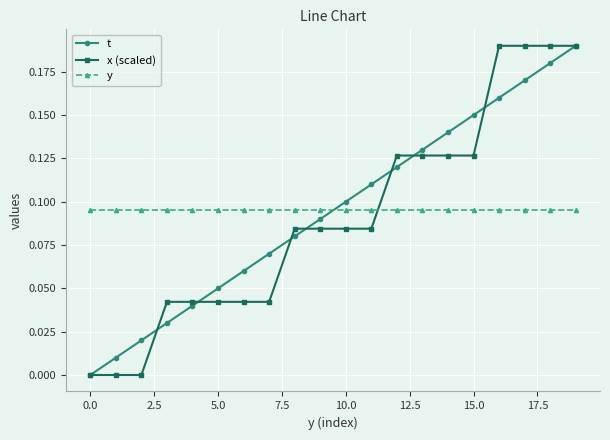

True or false: t and y cross at least once.

True